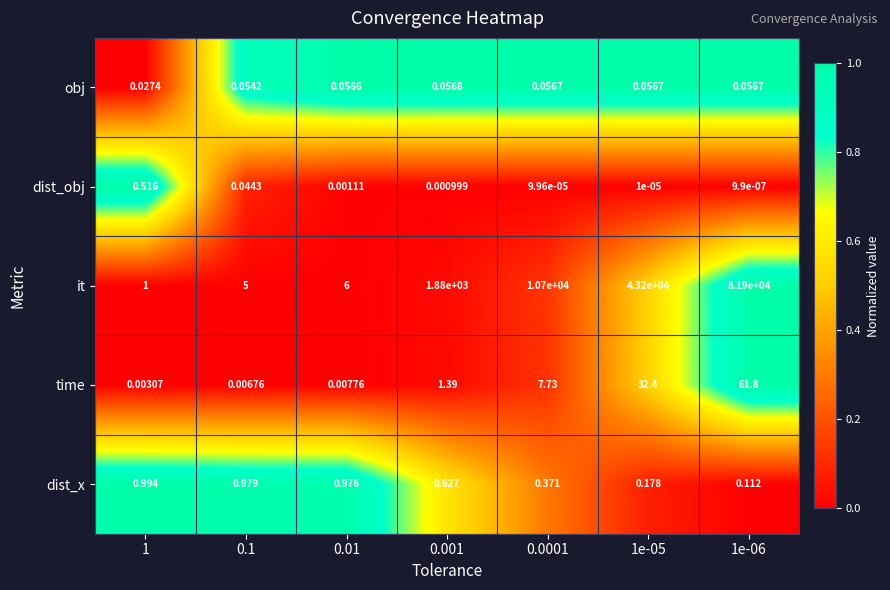

Rank the series at 0.01 from highest to lowest value.

it, dist_x, obj, time, dist_obj